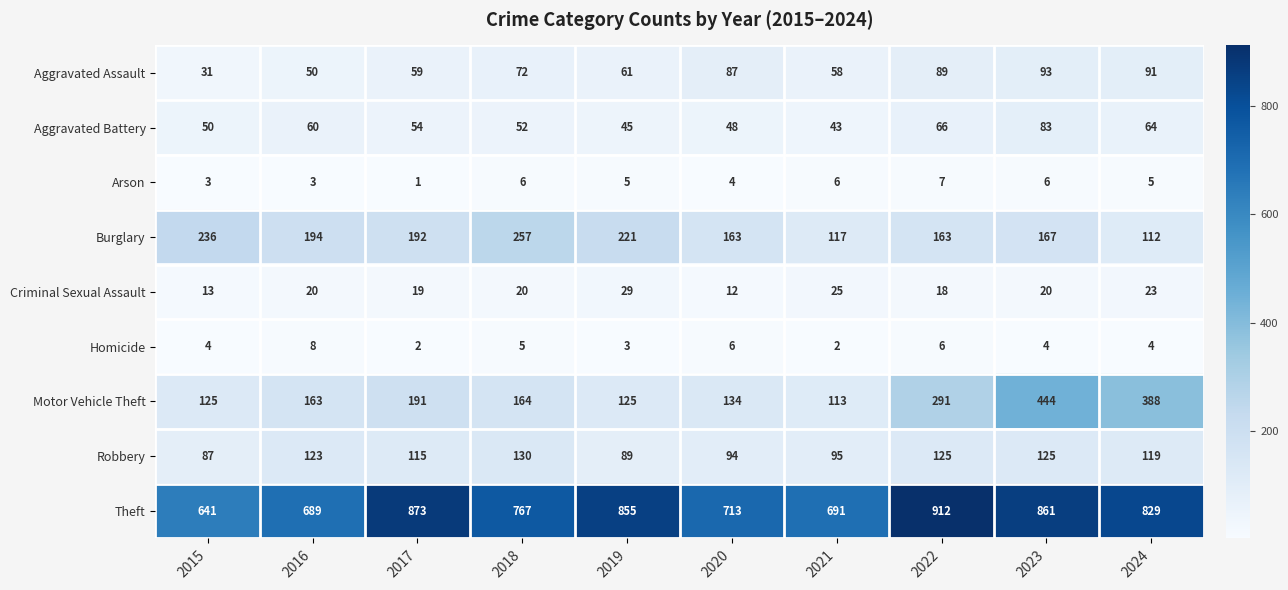

The value of Motor Vehicle Theft at 2020 is 70. True or false?

False